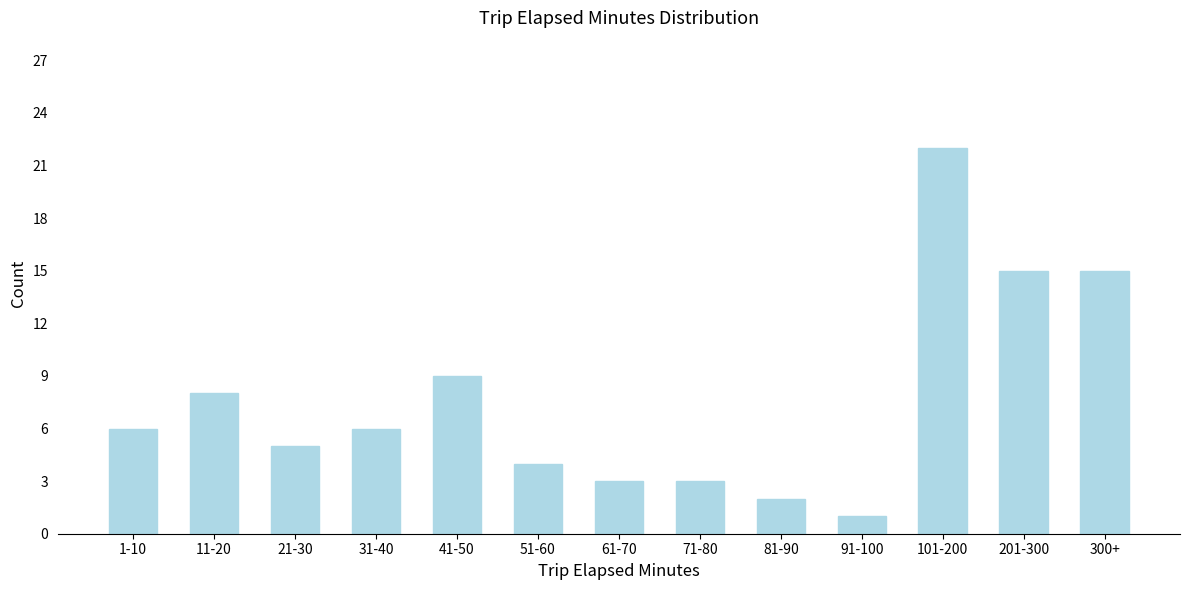

Reading right to left, list all the values displayed in this chart.

300+=15	201-300=15	101-200=22	91-100=1	81-90=2	71-80=3	61-70=3	51-60=4	41-50=9	31-40=6	21-30=5	11-20=8	1-10=6